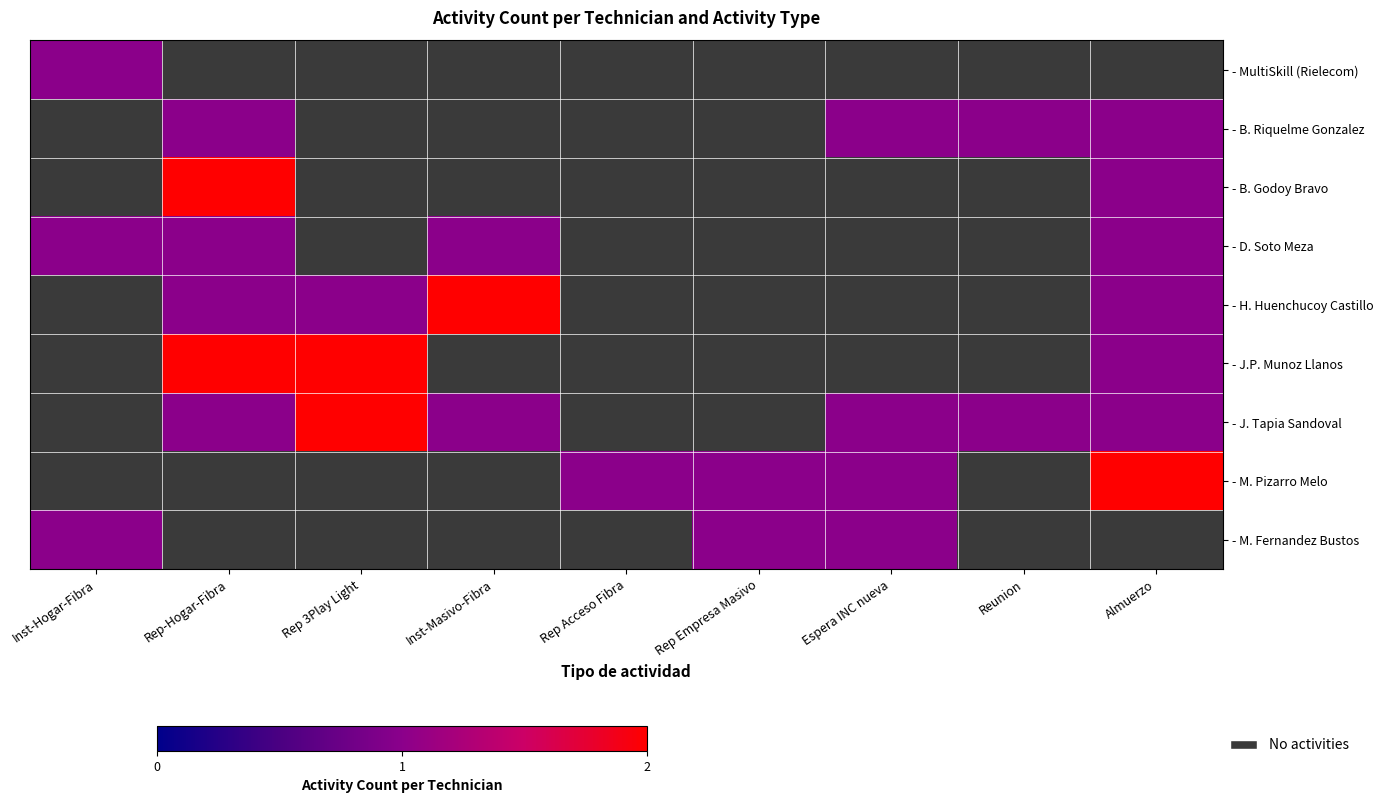

At which category is the sum across all series the highest?

Rep-Hogar-Fibra